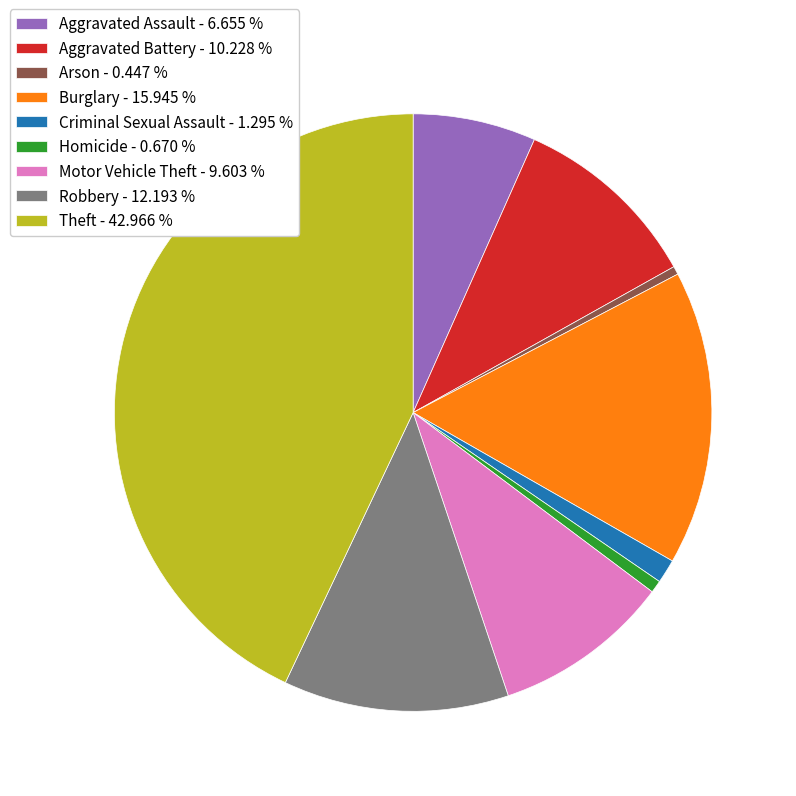

Is the sum of Motor Vehicle Theft - 9.603 % and Aggravated Battery - 10.228 % greater than half?

No